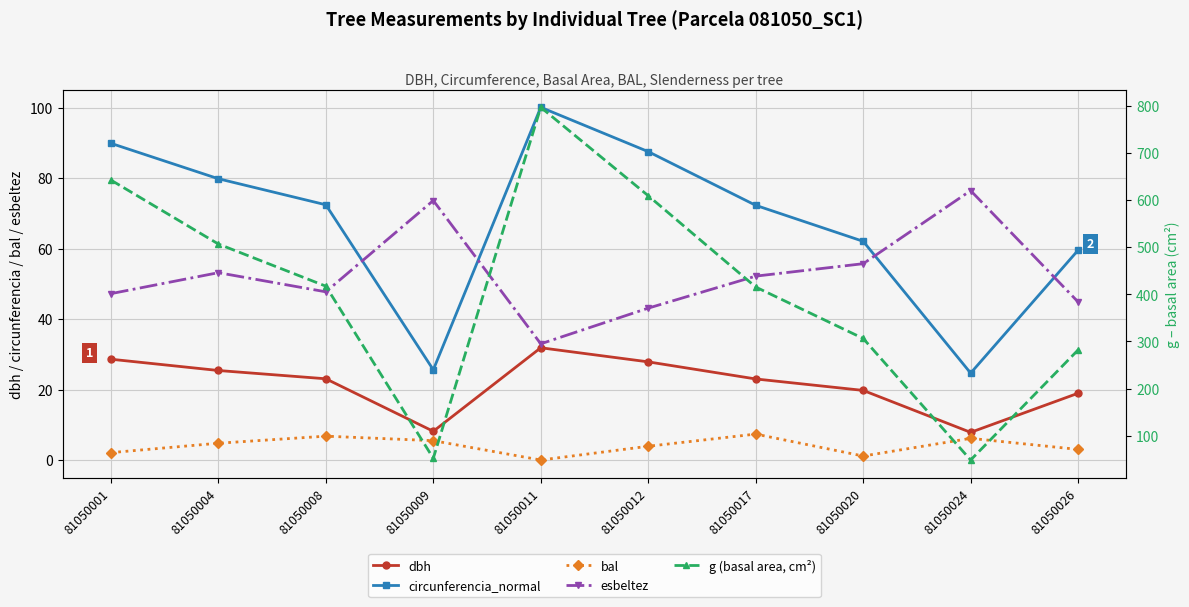

What is the sum of the g (basal area, cm²) values at 81050009 and 81050017?

467.7